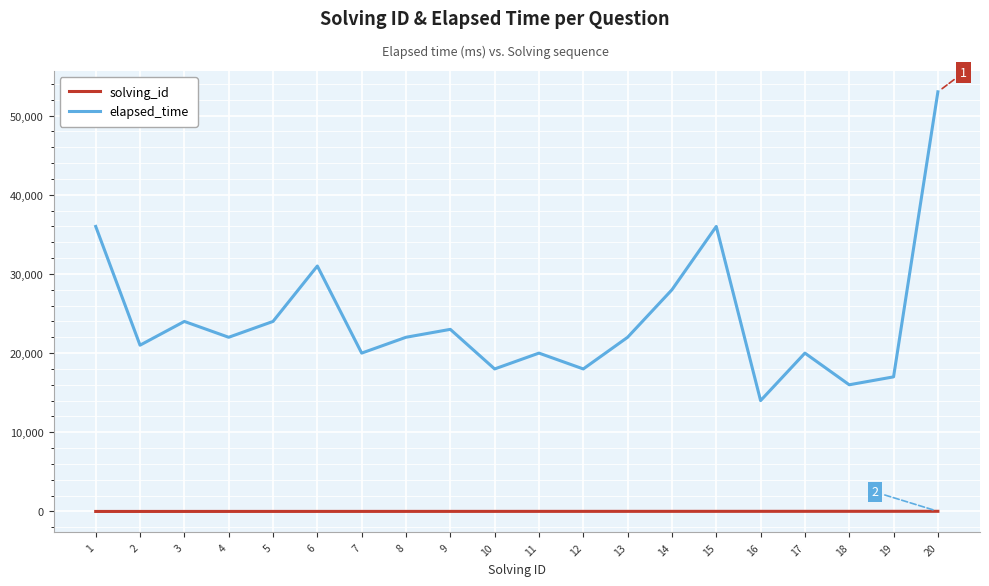

The value of elapsed_time at 10 is 6448. True or false?

False